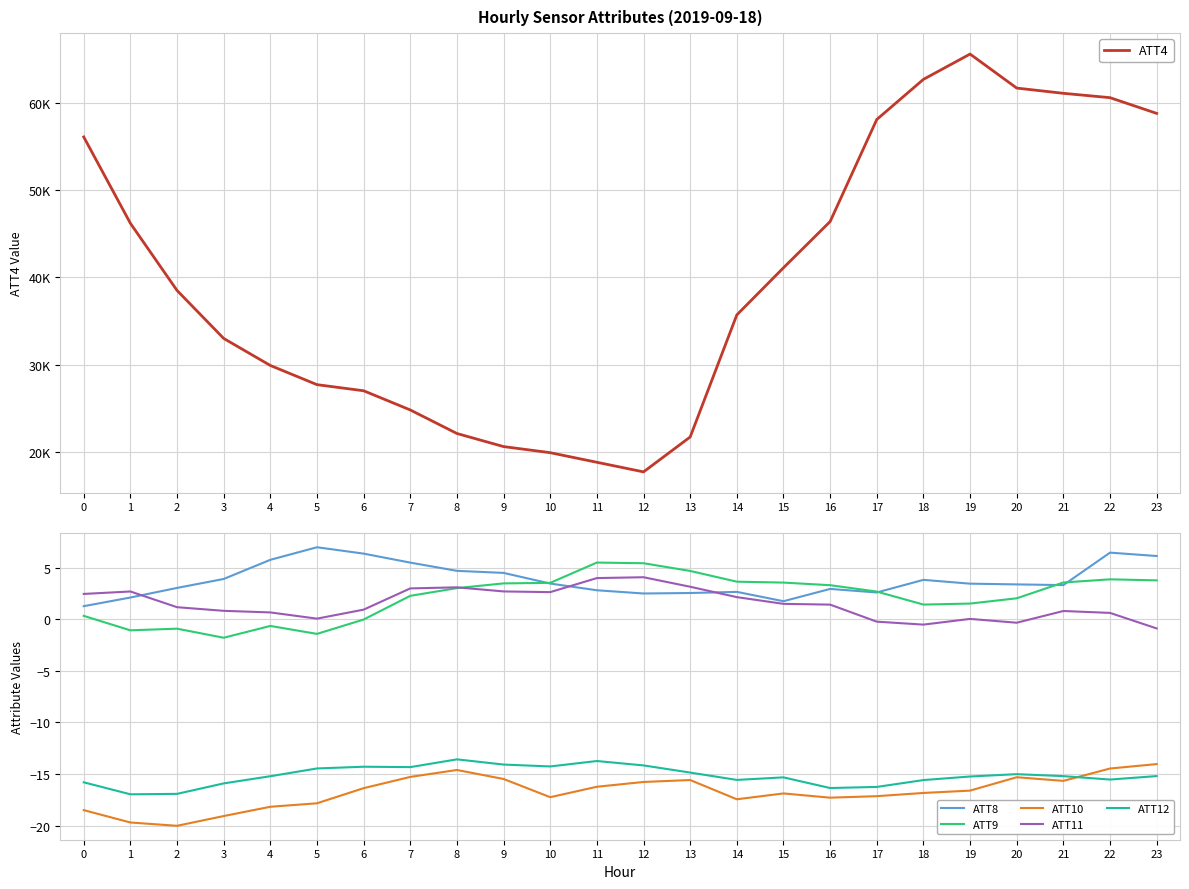

Is this an area chart (filled region under the line)?

No